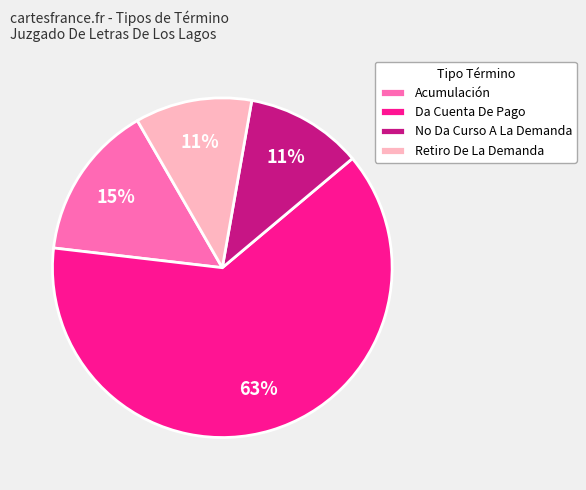

How many slices are in this pie chart?

4